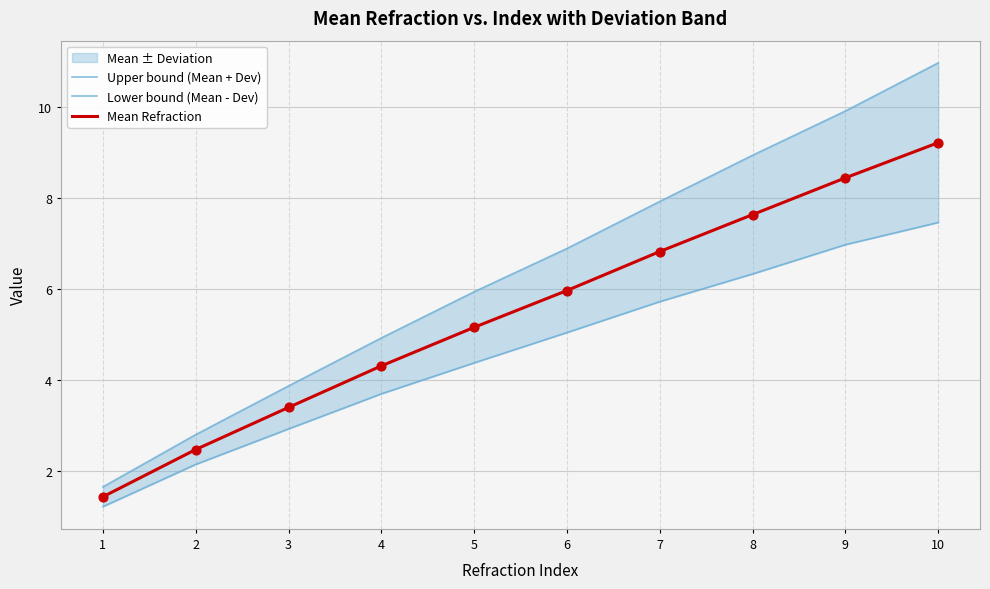

At which category is the sum across all series the highest?

10